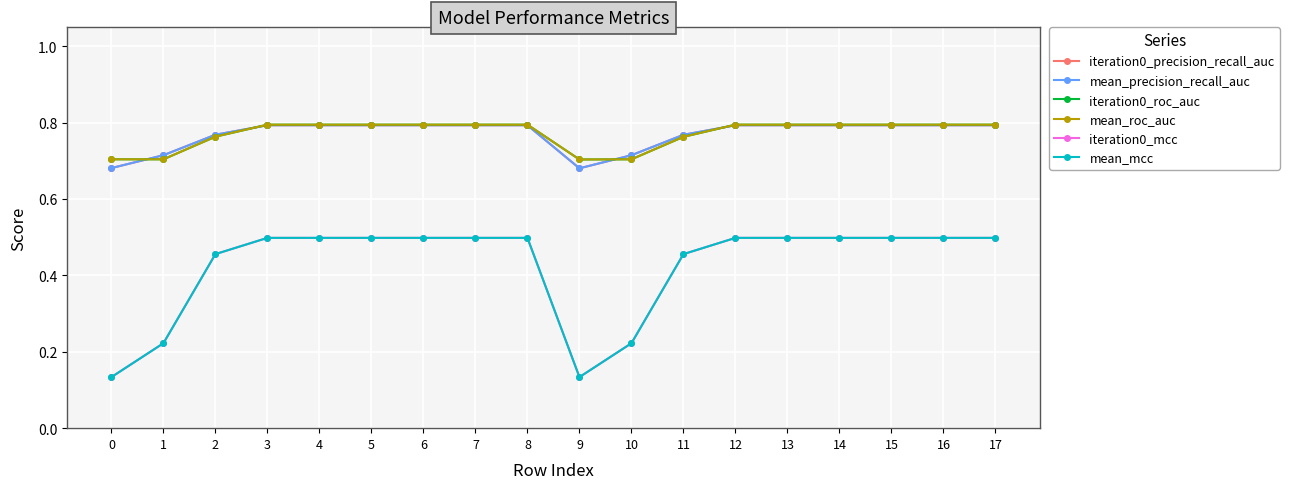

True or false: mean_precision_recall_auc has a value of 1.1 at 17.

False